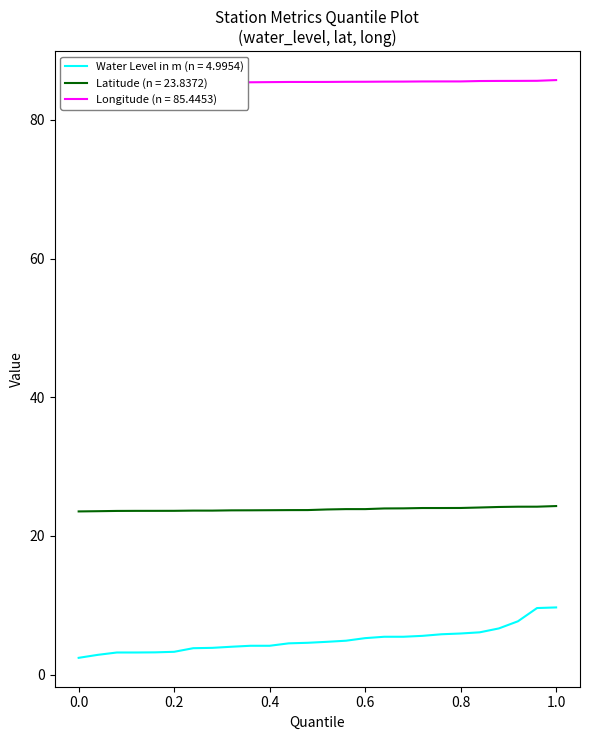

Rank the series by their maximum value, from highest to lowest.

long, lat, water_level (in m)